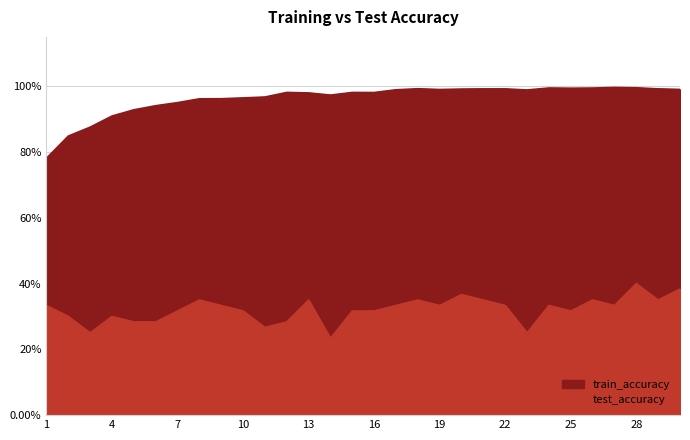

In test_accuracy, how many points are lower than both neighbors (excluding endpoints)?

8